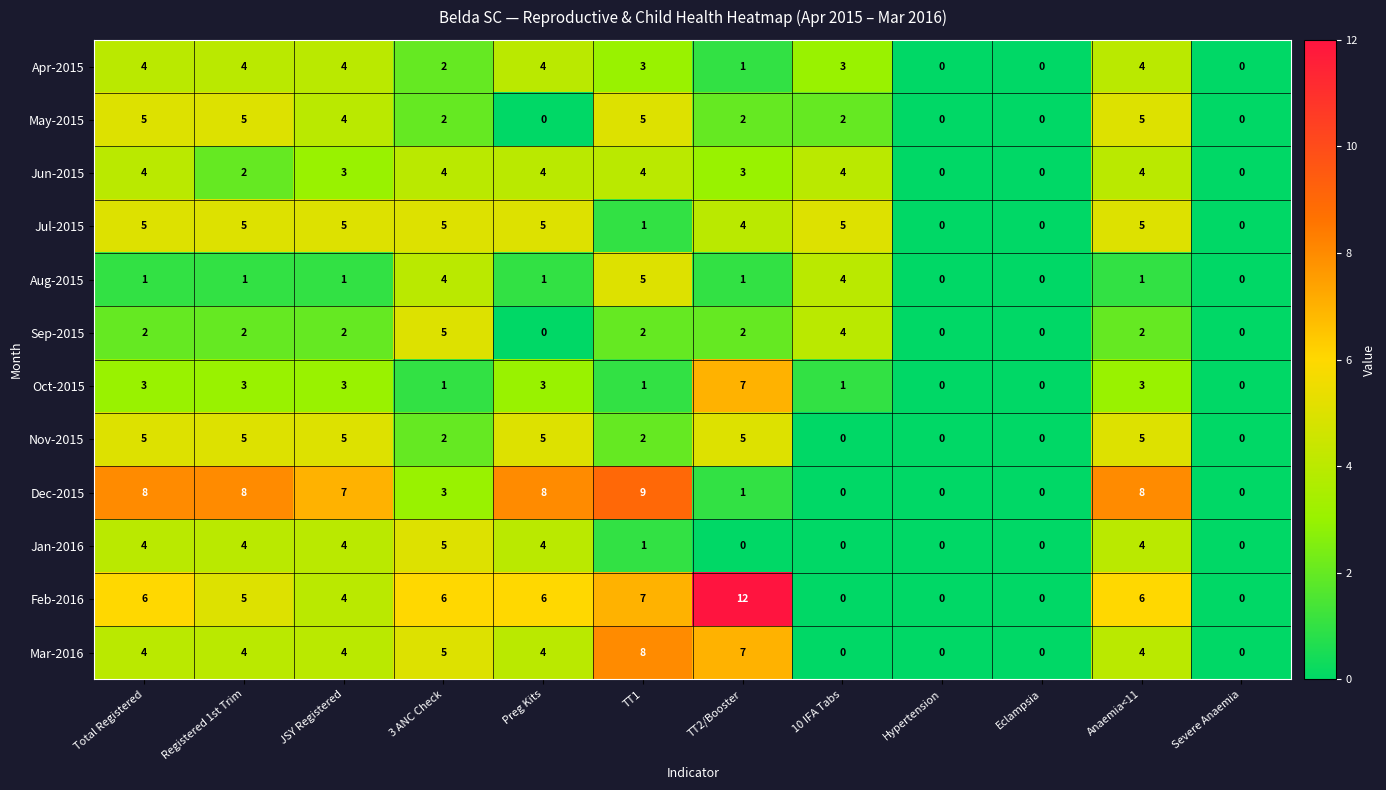

What is the sum of all Oct-2015 values?

25